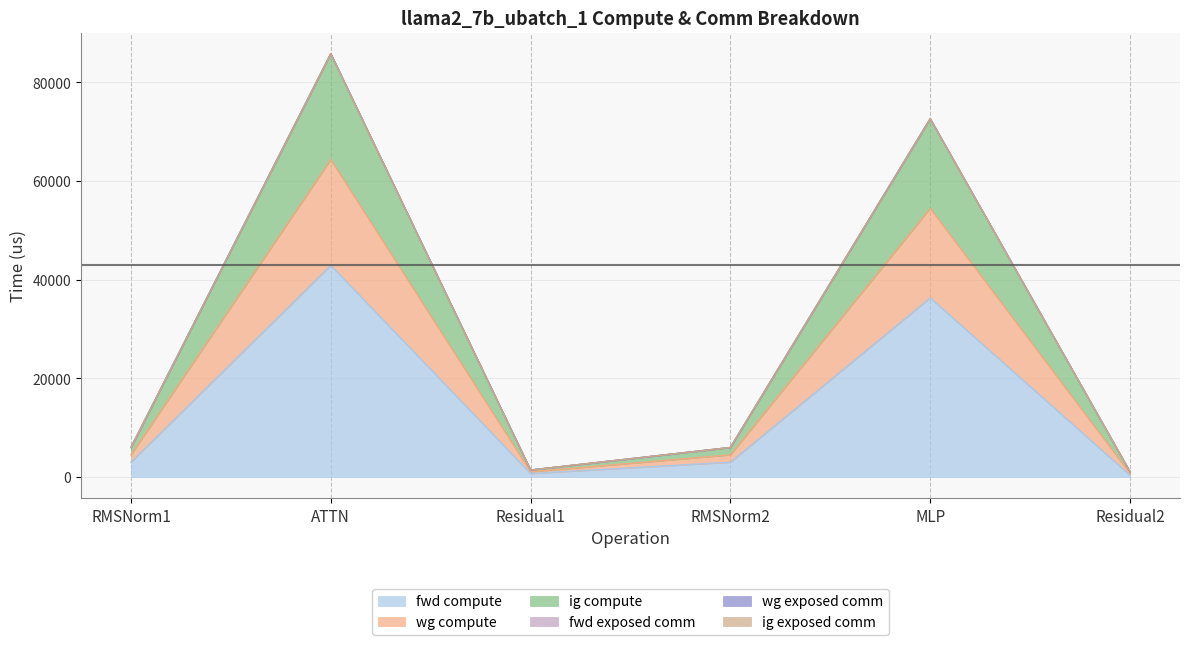

Does the chart display data point markers on the line(s)?

No